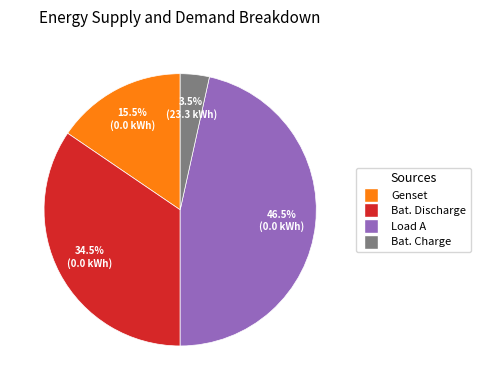

How many slices are in this pie chart?

4